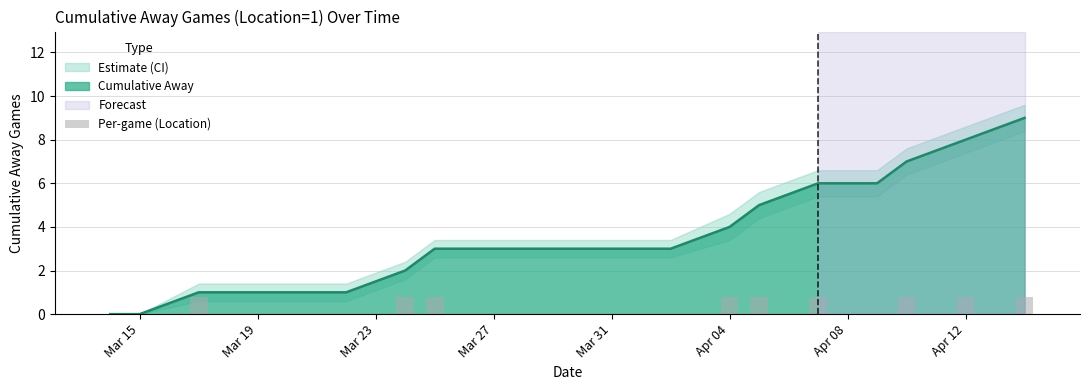

How many bars are there in total?

18